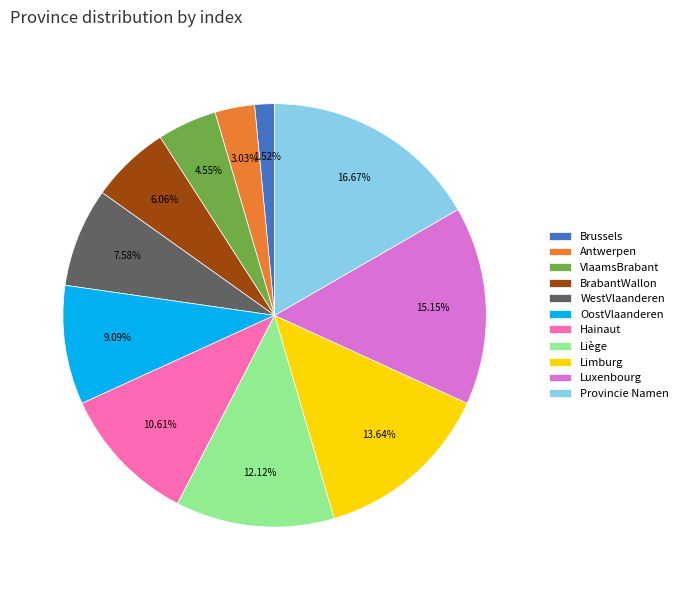

Which slice is the largest?

Provincie Namen